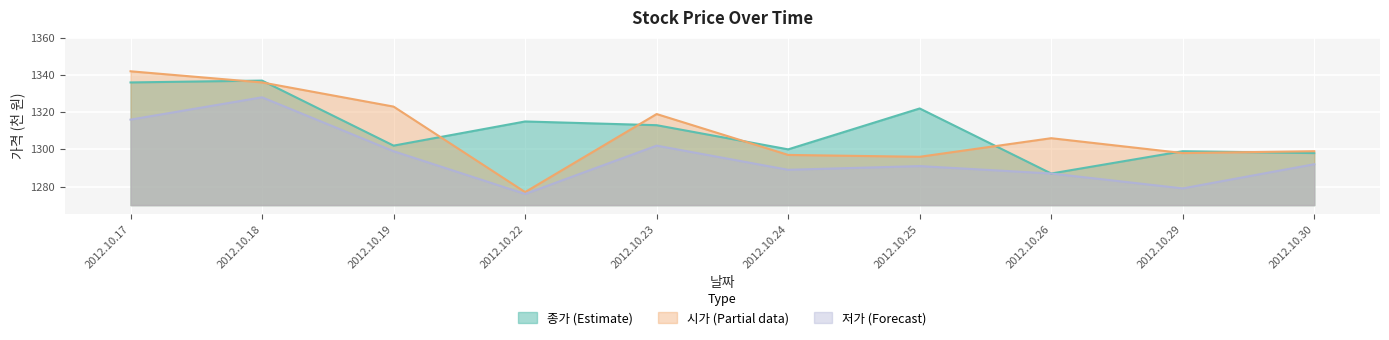

At which label is 시가 closest to 1309?

2012.10.26